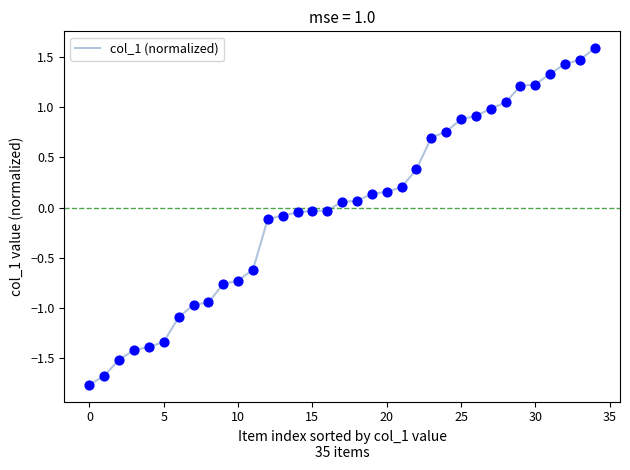

What is the minimum value shown in the chart?

-1.8